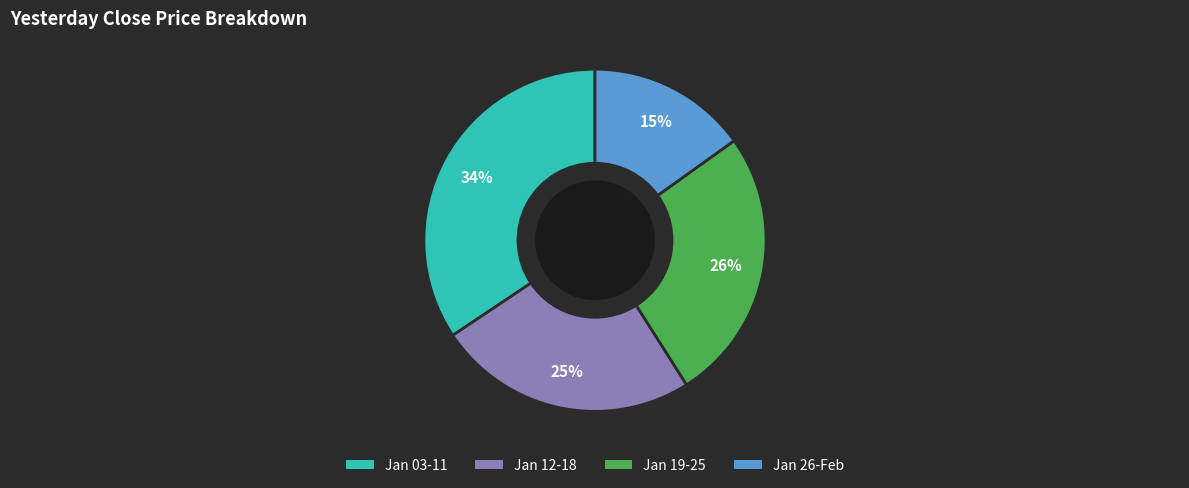

To the nearest percent, what is the difference between the largest and smallest slice percentages?

19%